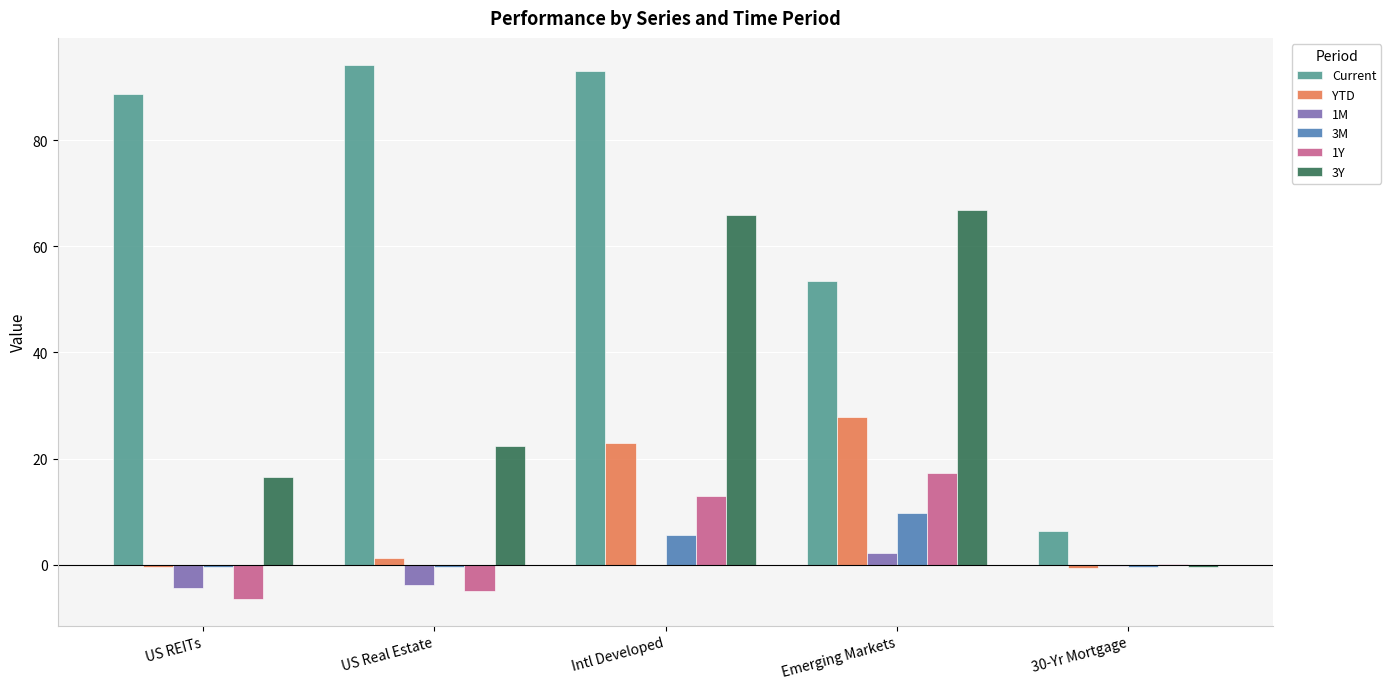

What are all the series names shown in the legend?

Current, YTD, 1M, 3M, 1Y, 3Y